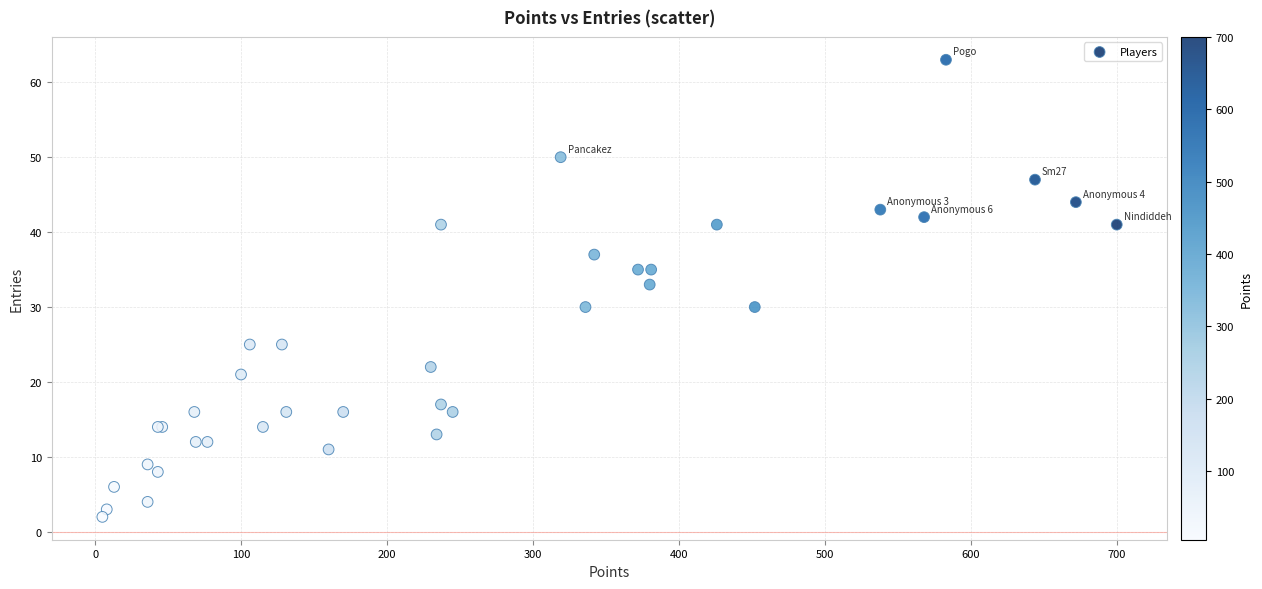

What Y value in the scatter plot is closest to 32?

33